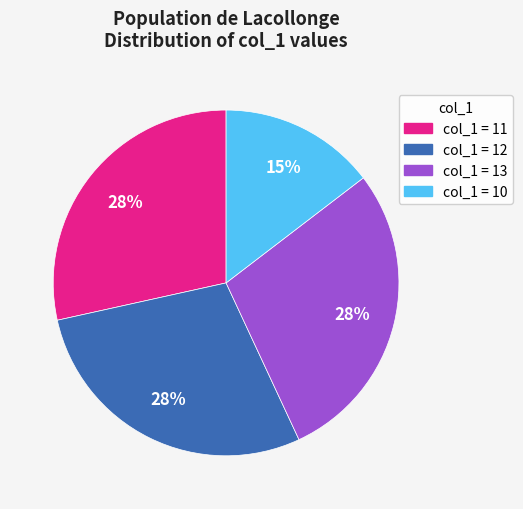

To the nearest percent, what is the average slice percentage?

25%